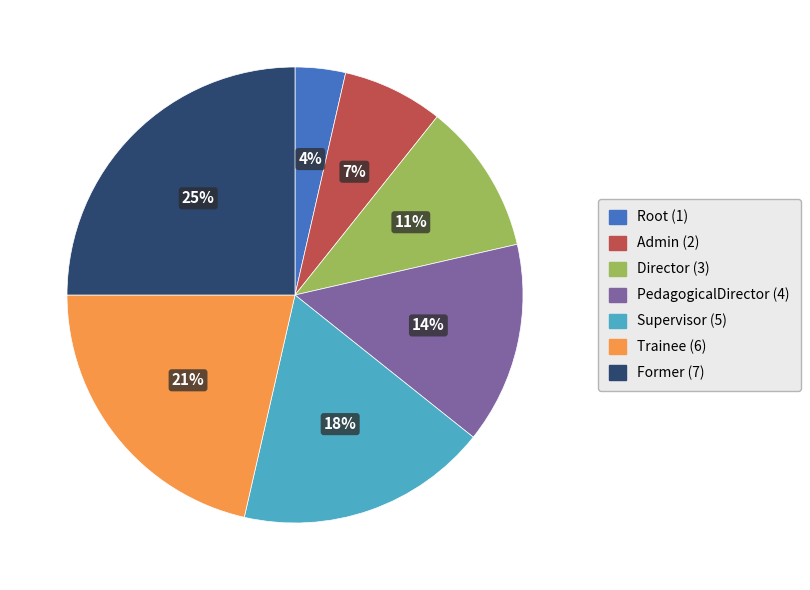

Which has a higher value, Supervisor or Trainee?

Trainee